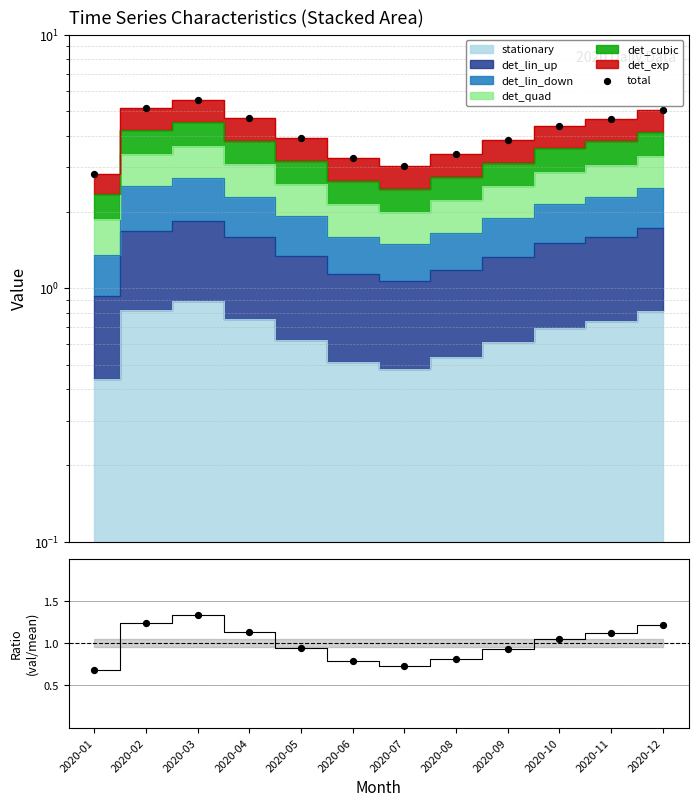

Between 2020-07 and 2020-08, which is larger?

2020-08